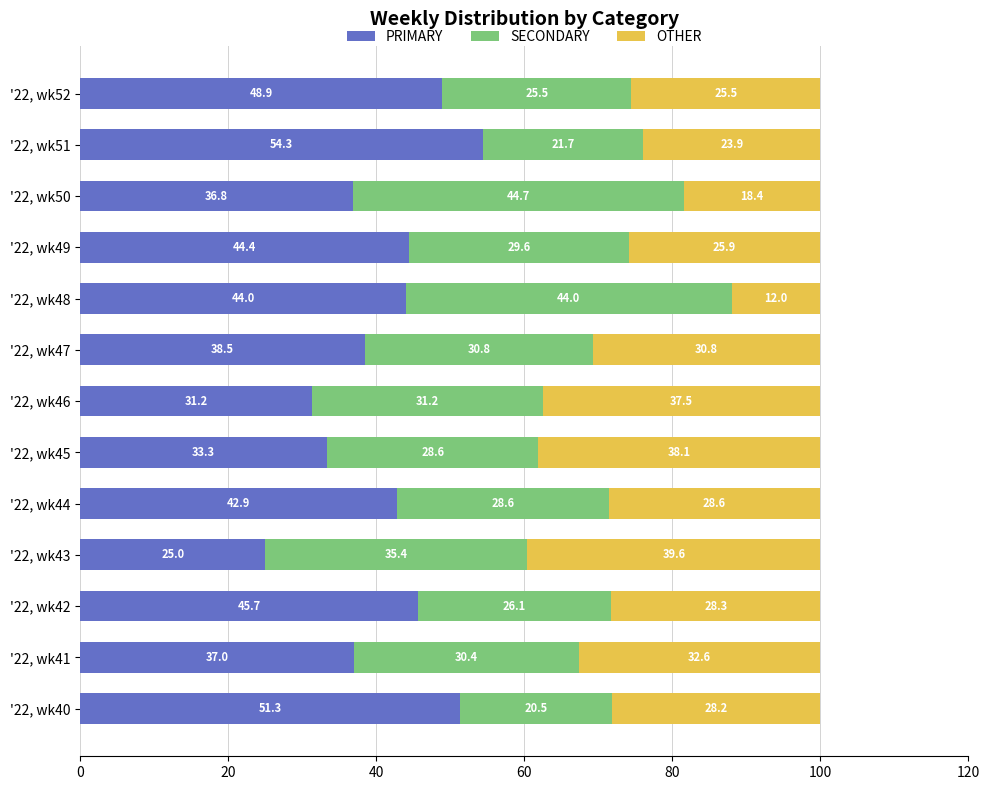

What are all the series names shown in the legend?

PRIMARY, SECONDARY, OTHER